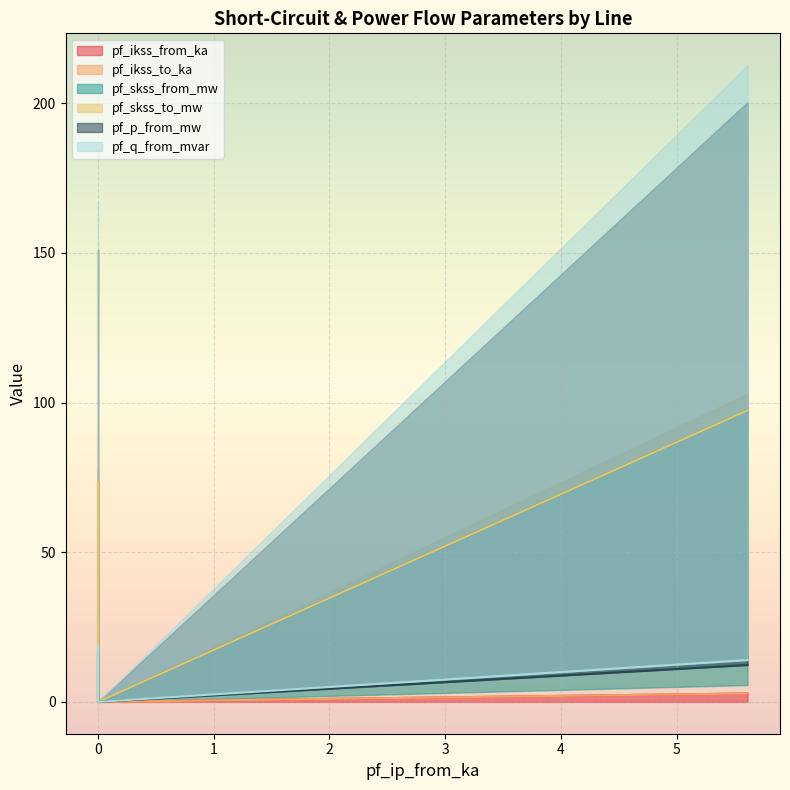

What is the value of the pf_ikss_from_ka point at the 3rd from the left?

2.8